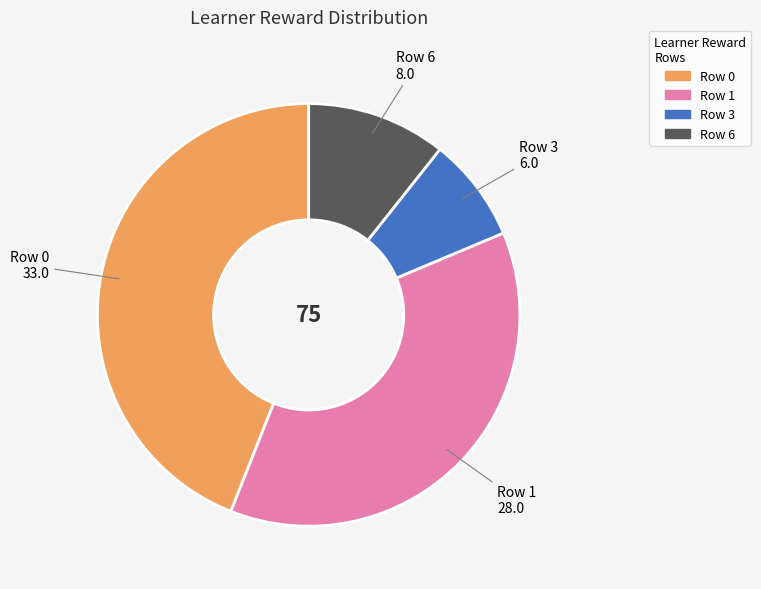

Rank the categories by value from lowest to highest.

Row 3, Row 6, Row 1, Row 0